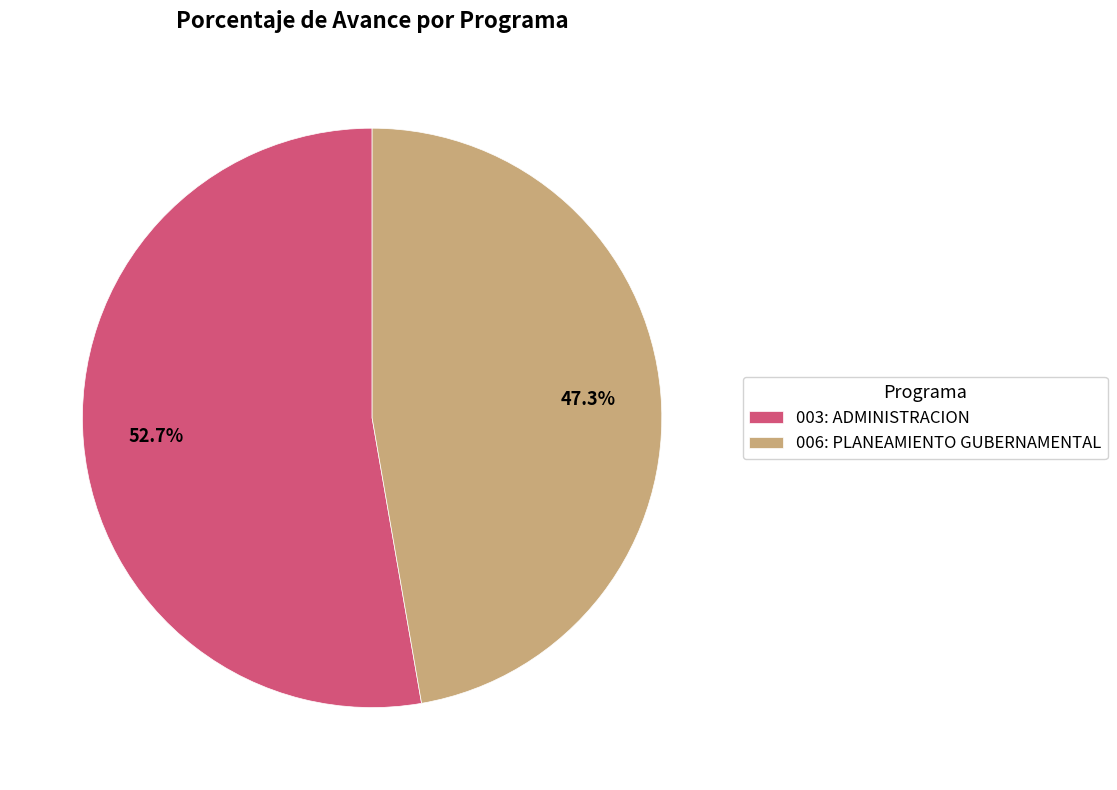

What percentage is the 006: PLANEAMIENTO GUBERNAMENTAL slice, to the nearest percent?

47%